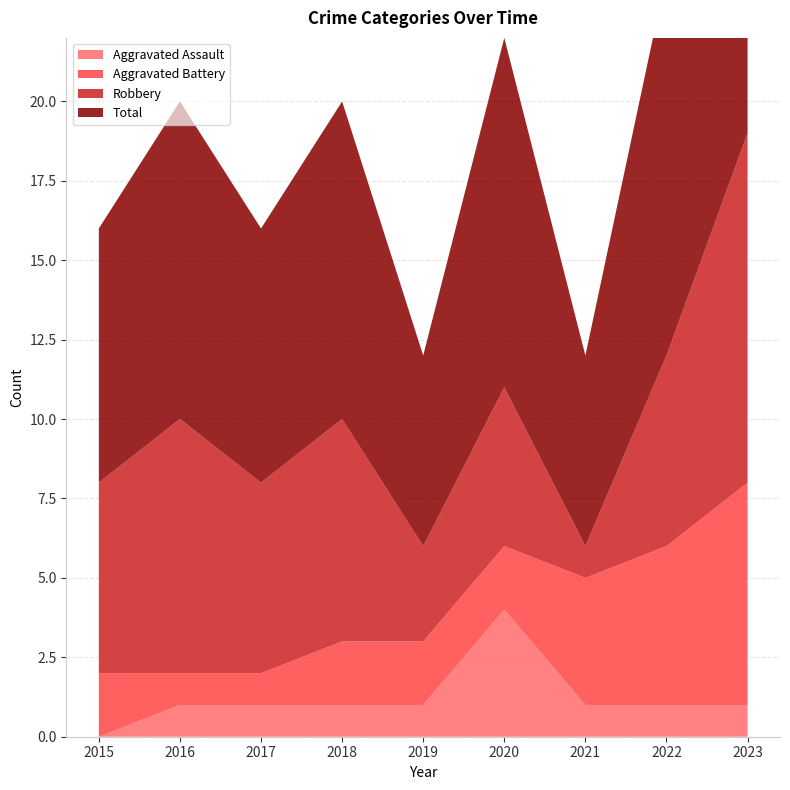

Reading right to left, transcribe all the data shown in this chart.

Aggravated Assault: 1	1	1	4	1	1	1	1	0
Aggravated Battery: 7	5	4	2	2	2	1	1	2
Robbery: 11	6	1	5	3	7	6	8	6
Total: 19	12	6	11	6	10	8	10	8